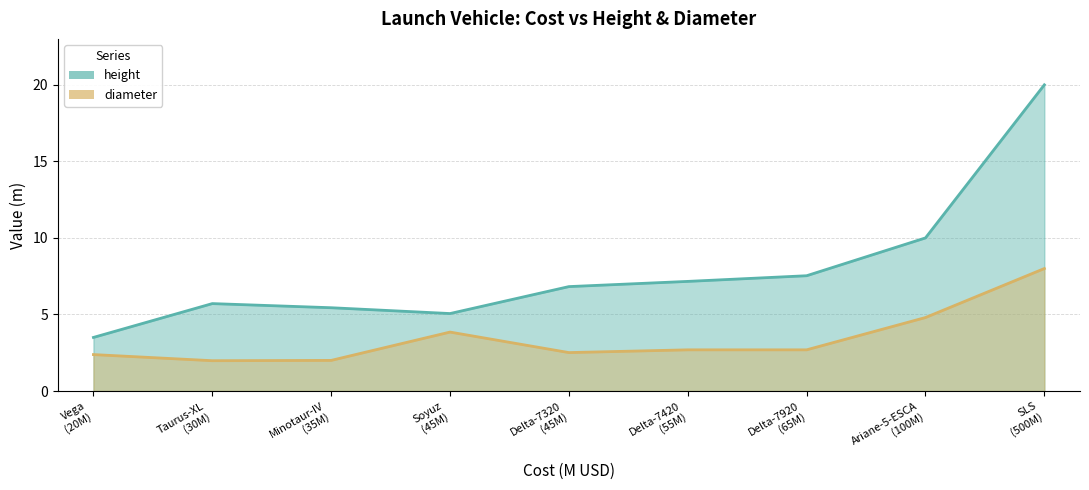

What are all the series names shown in the legend?

height, diameter